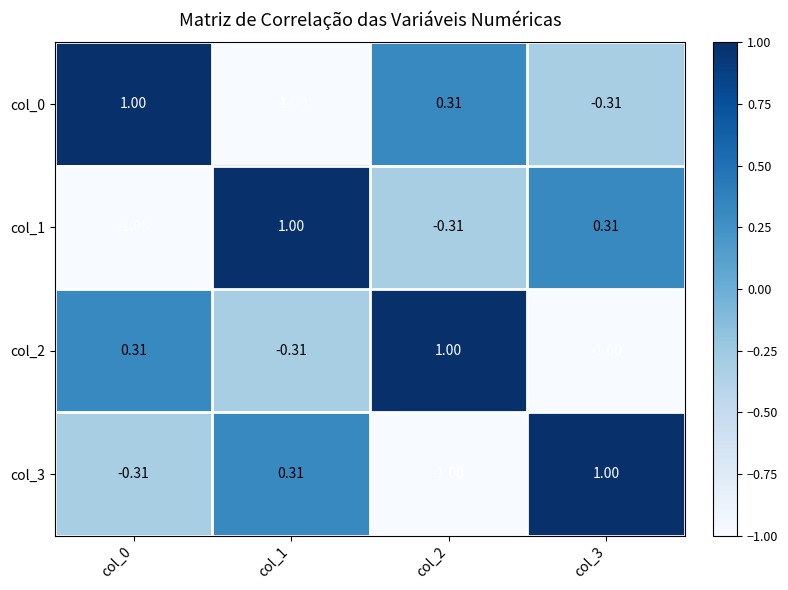

How many data points in col_0 are above 0?

2